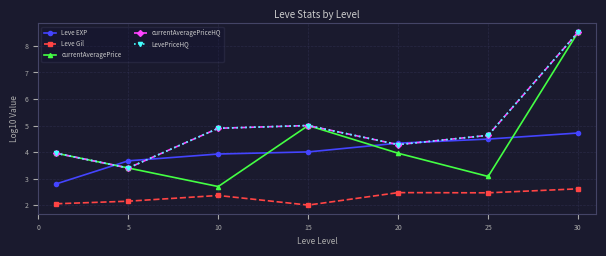

Does the chart have visible grid lines?

Yes